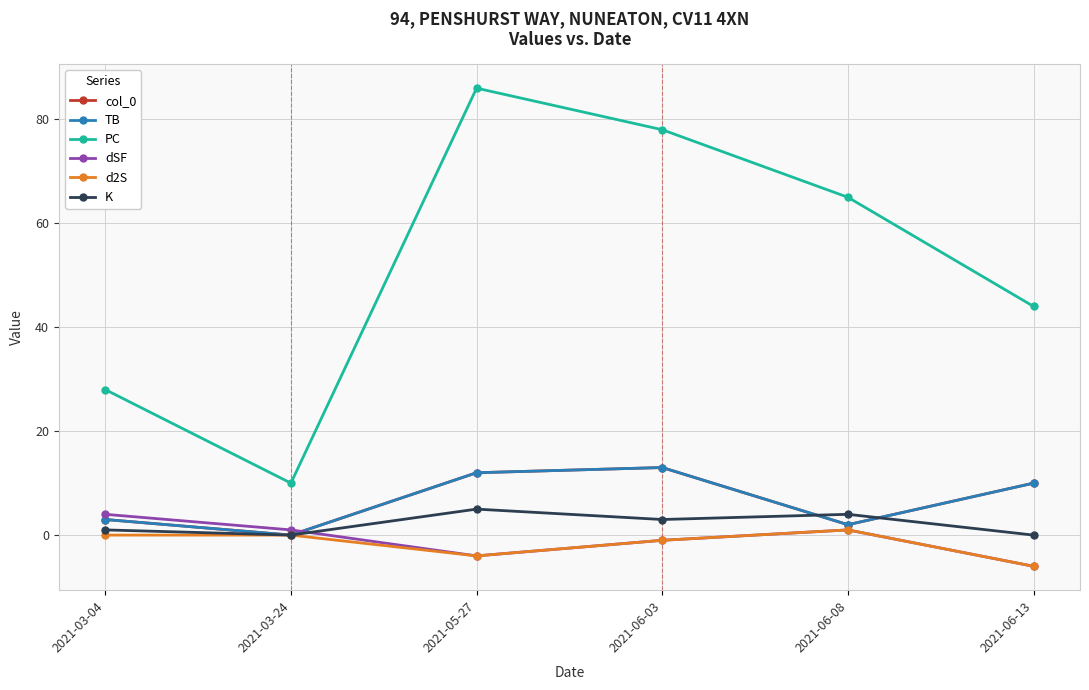

Which series has the widest spread of values?

PC